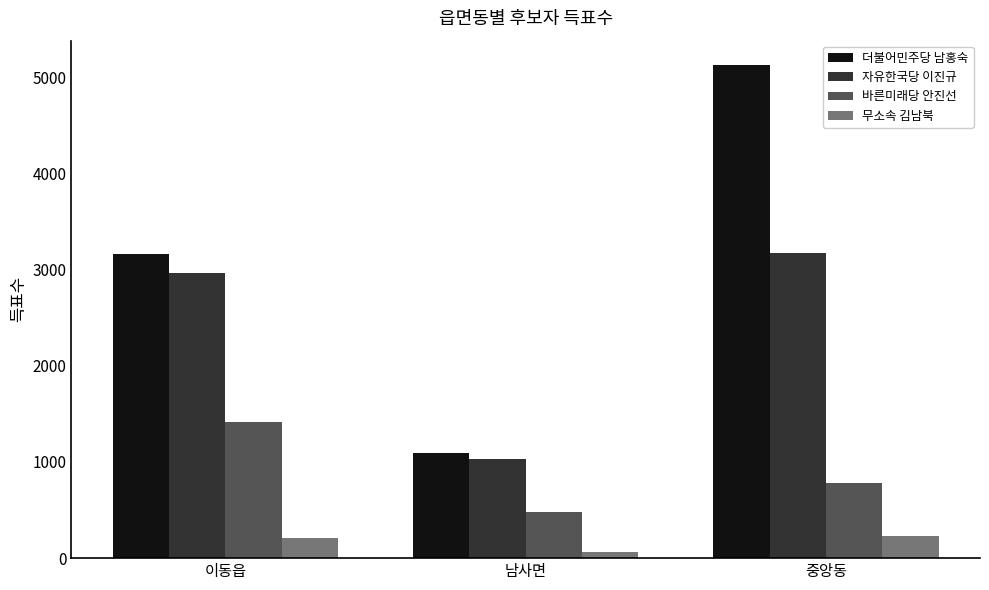

What is the spread (max minus min) of values at 중앙동?

4899